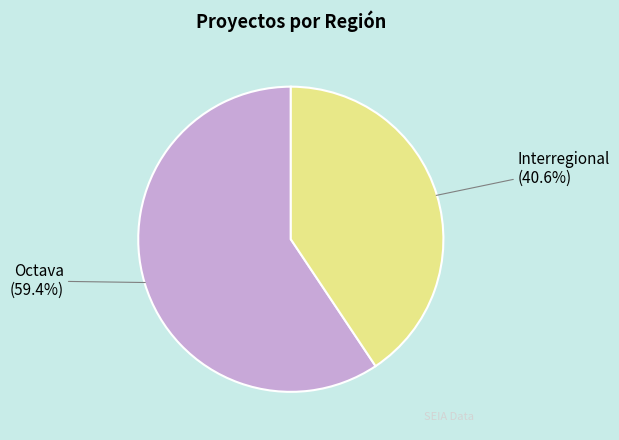

How many segments does this pie chart have?

2